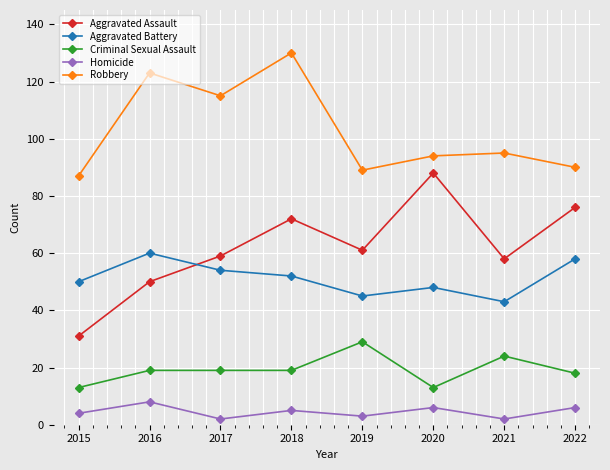

The Criminal Sexual Assault series shows 16 at 2021. True or false?

False